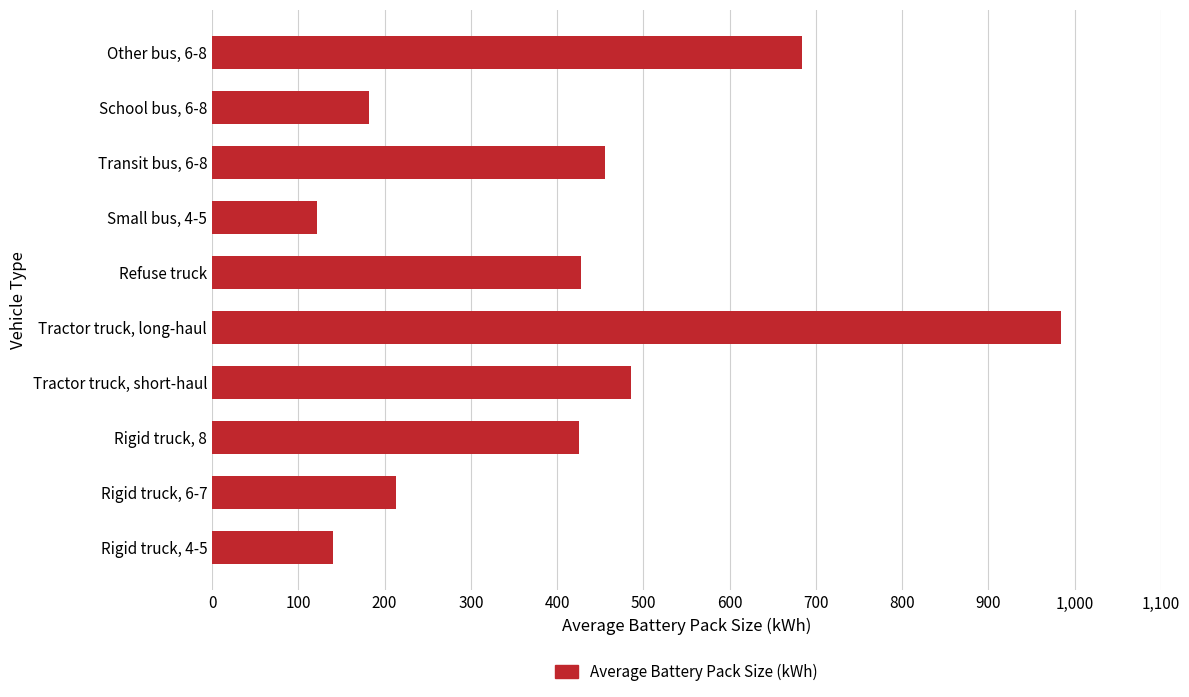

What value does the data have at Rigid truck, 8?

425.0